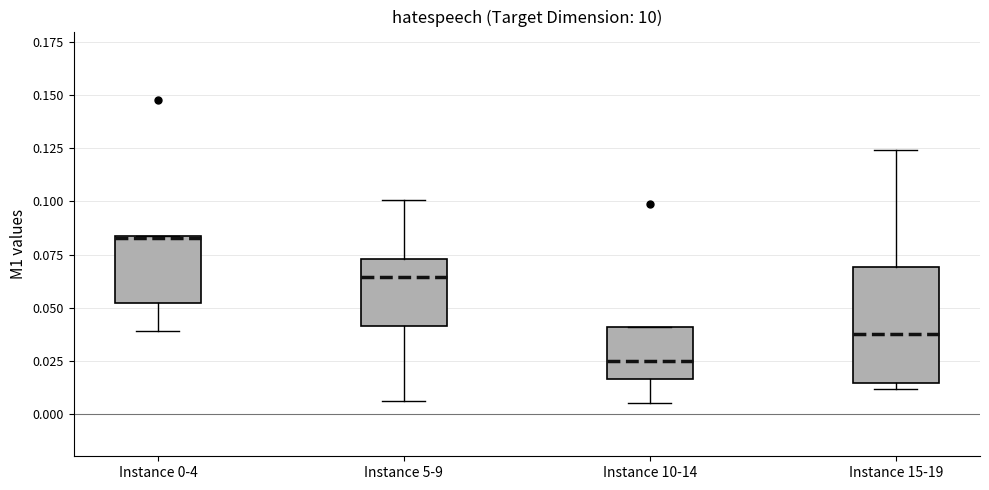

Comparing the boxes themselves (not the whiskers), which one is the tallest?

Instance 15-19